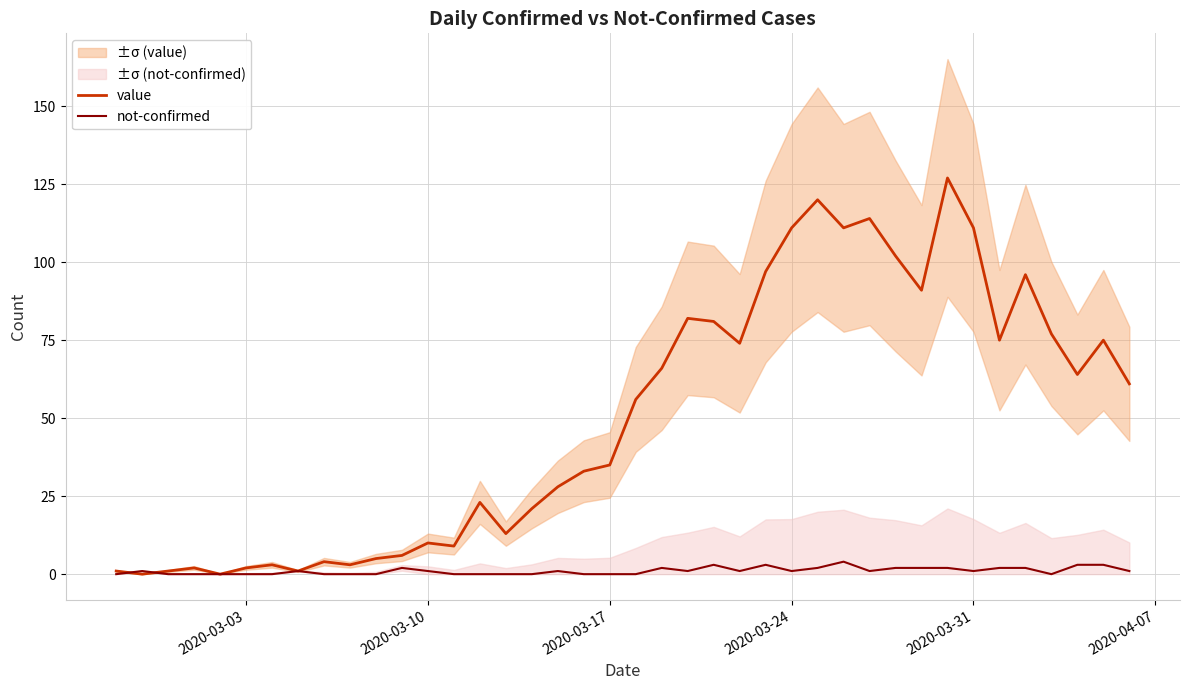

Is the value of not-confirmed at 19 greater than the value of value at 35?

No